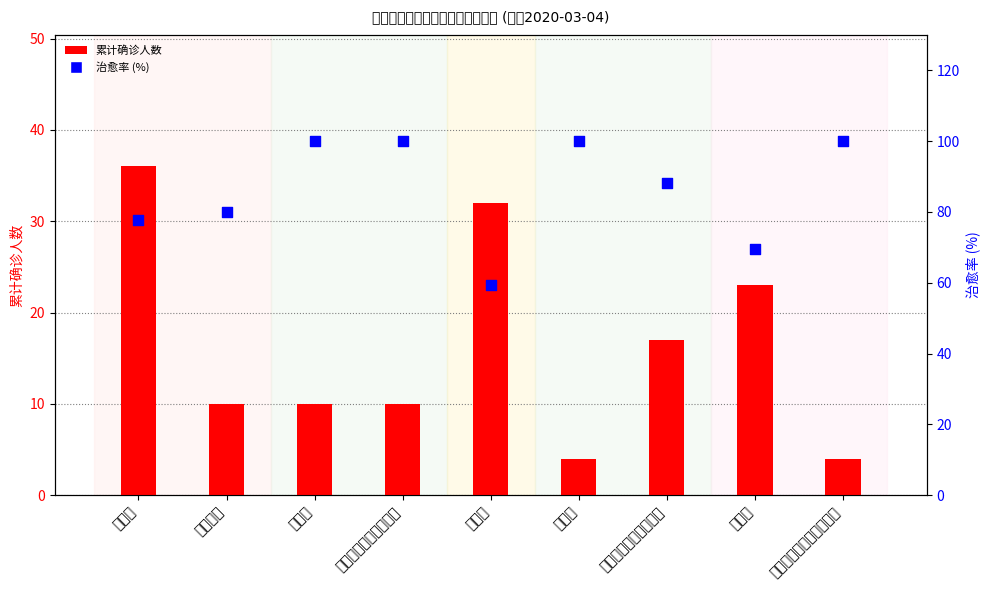

Which series has the largest Y range (max minus min)?

治愈率 (%)